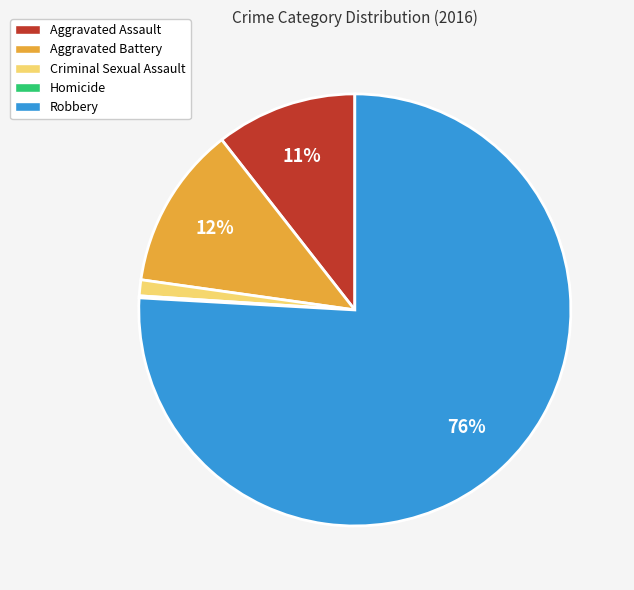

Is it true that Criminal Sexual Assault is 1% of the pie?

True